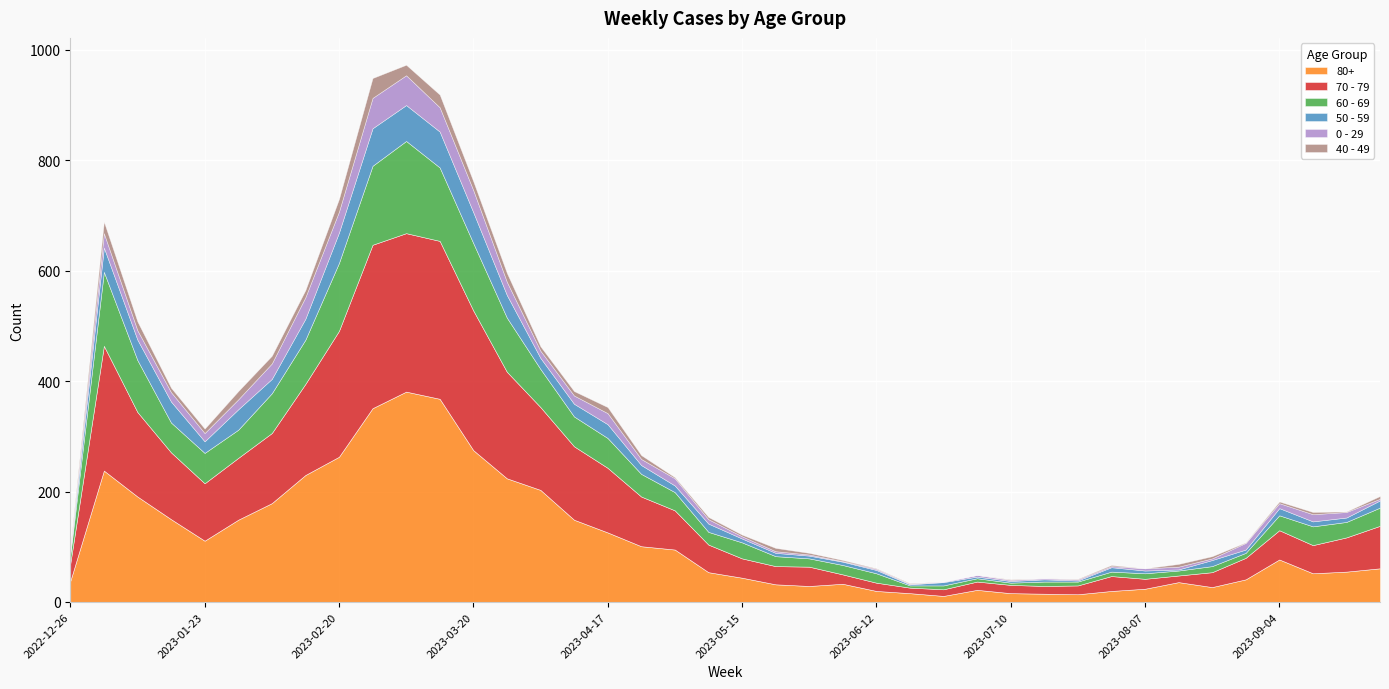

What are all the series names shown in the legend?

80+, 70 - 79, 60 - 69, 50 - 59, 0 - 29, 40 - 49